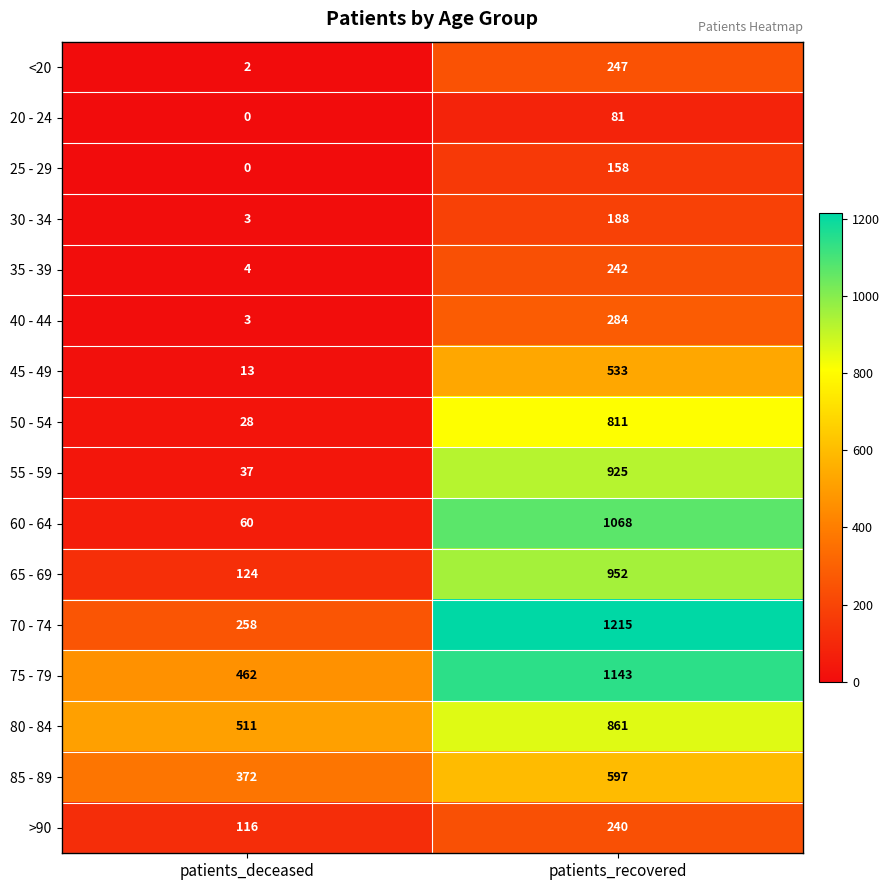

The value of 65 - 69 at patients_recovered is 1361. True or false?

False